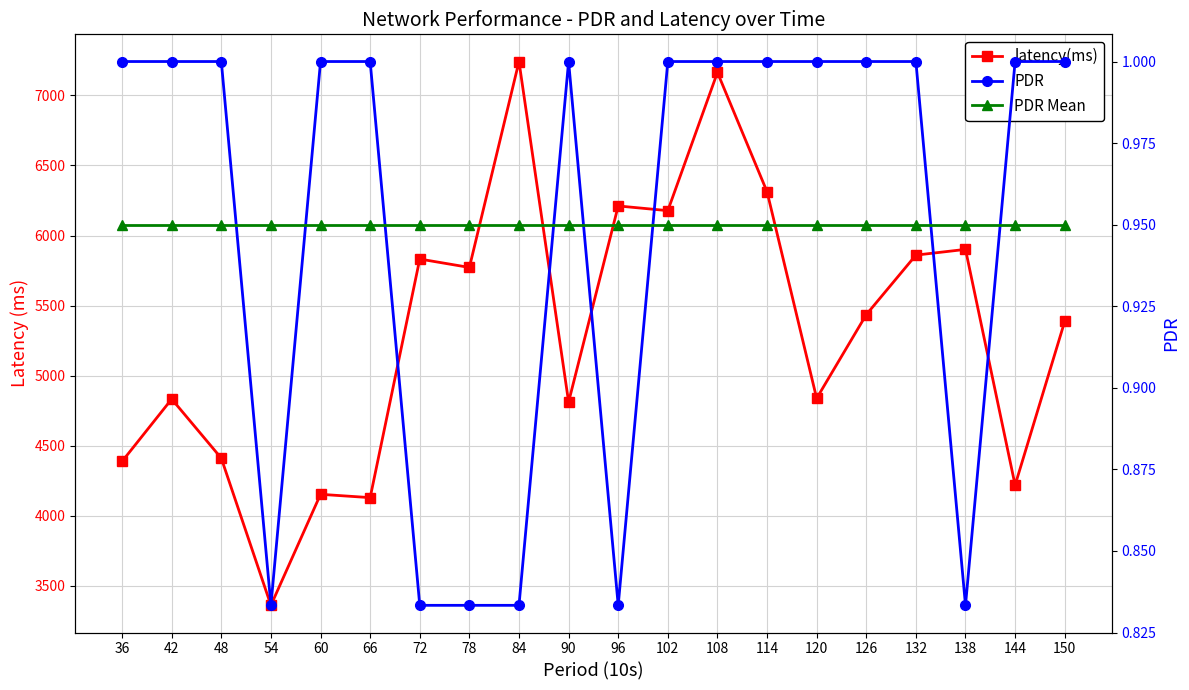

True or false: latency(ms) and PDR Mean cross at least once.

False